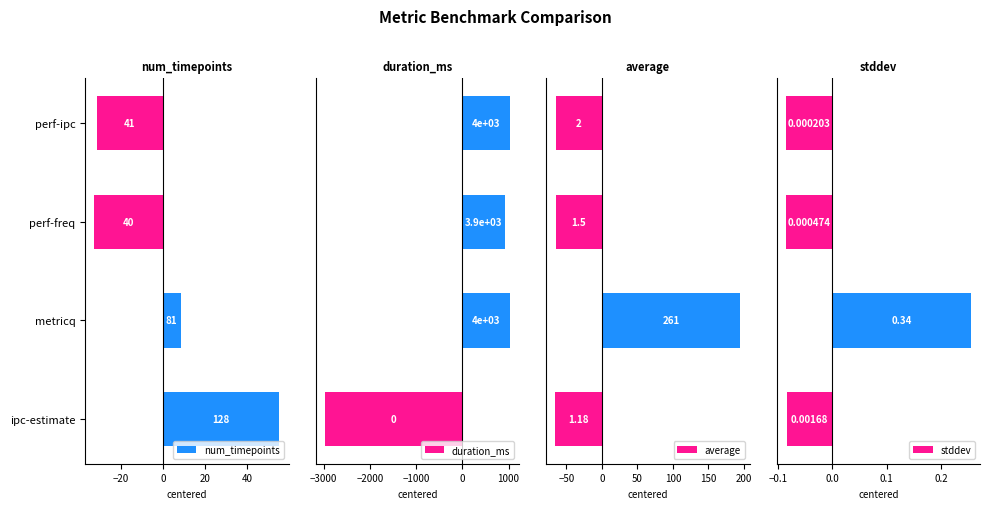

What is the spread (max minus min) of values at metricq?

1020.0